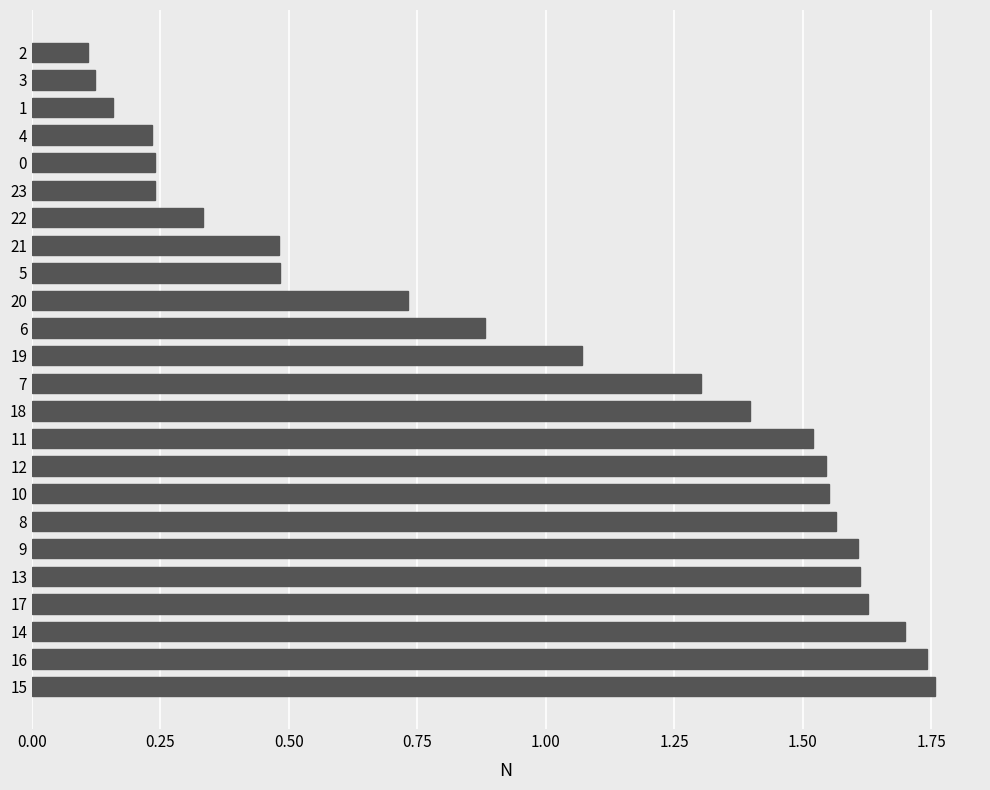

Between 19 and 10, which is larger?

10